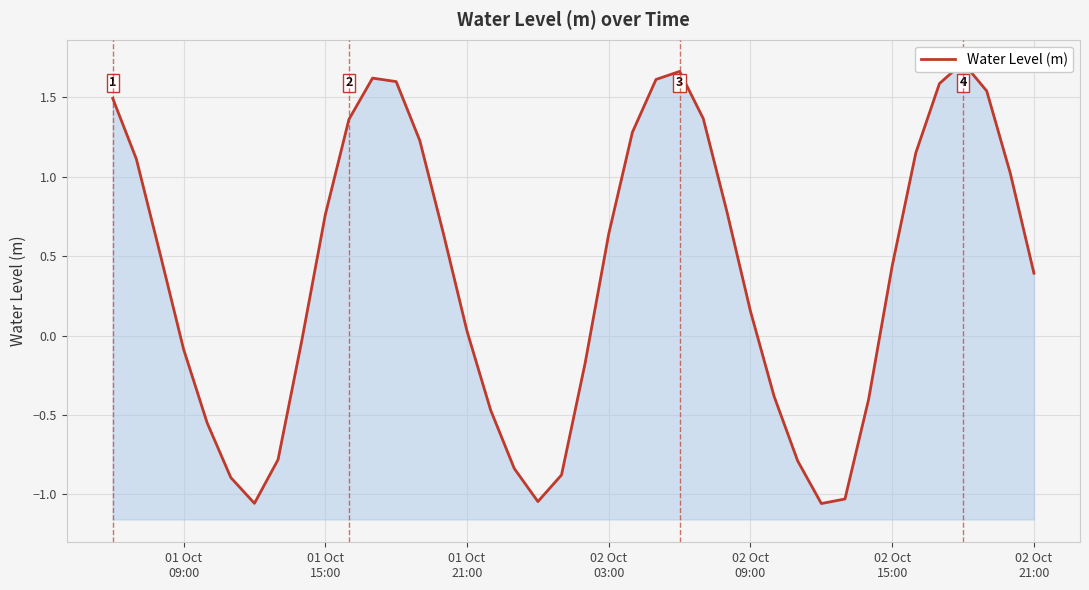

What is the minimum value shown in the chart?

-1.1